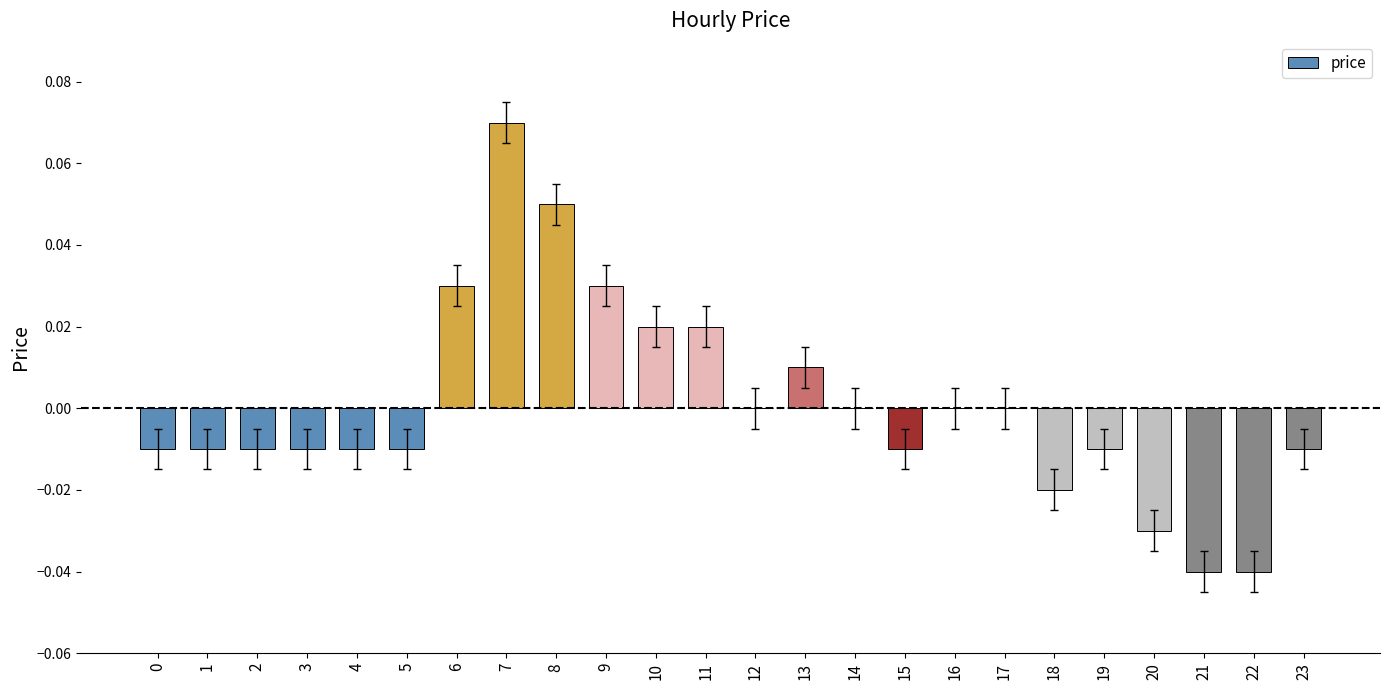

At which category does the chart reach its peak across all series?

7